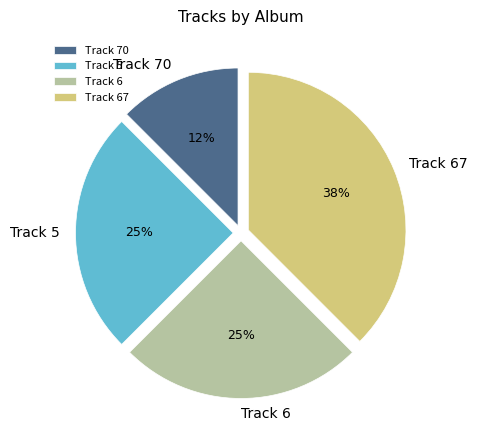

Count the number of slices in the pie.

4